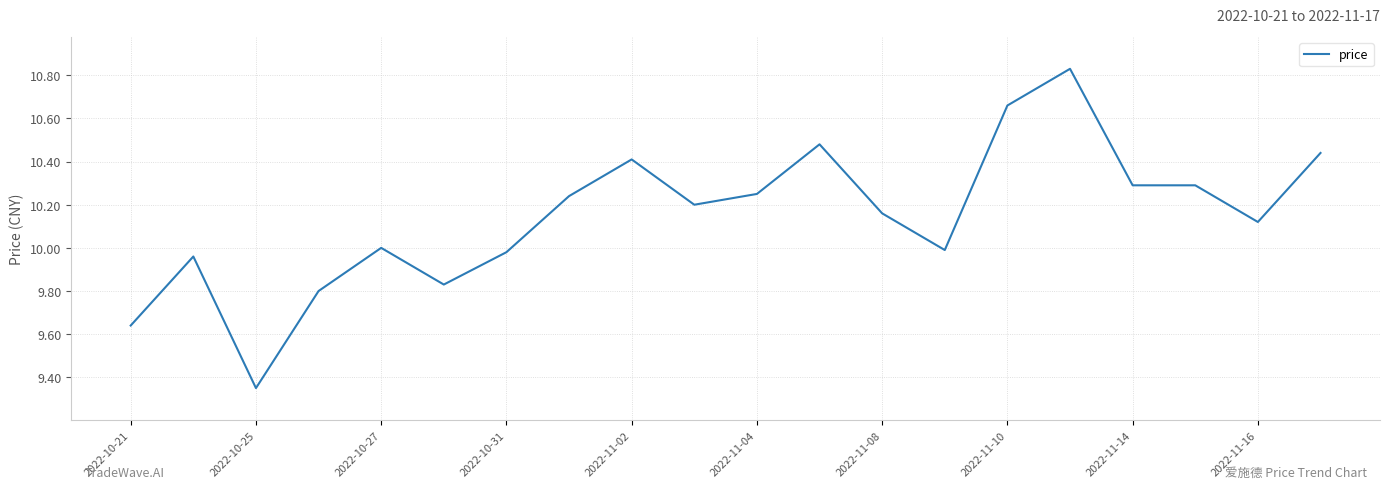

Reading left to right, transcribe all the data shown in this chart.

9.6	10.0	9.3	9.8	10.0	9.8	10.0	10.2	10.4	10.2	10.2	10.5	10.2	10.0	10.7	10.8	10.3	10.3	10.1	10.4